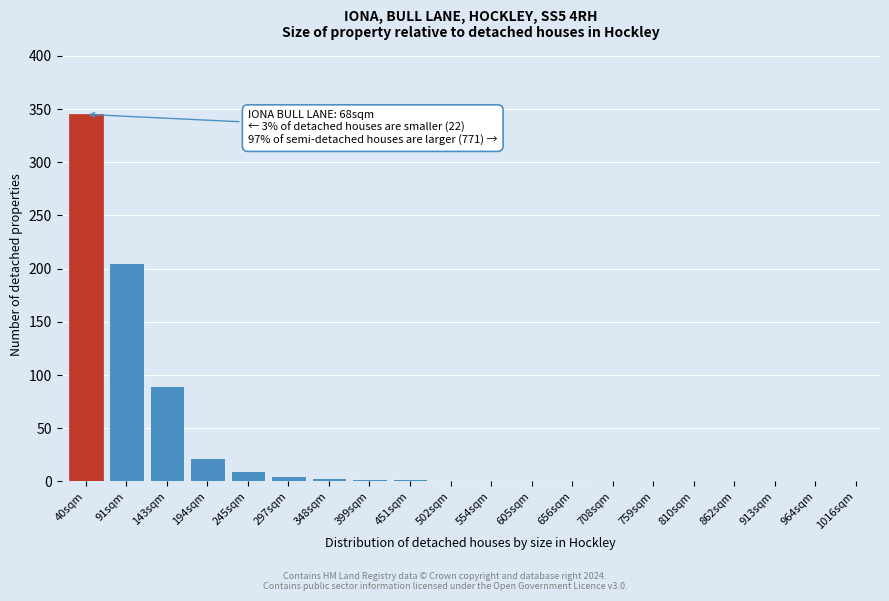

True or false: the data shows -157 at 1016sqm.

False